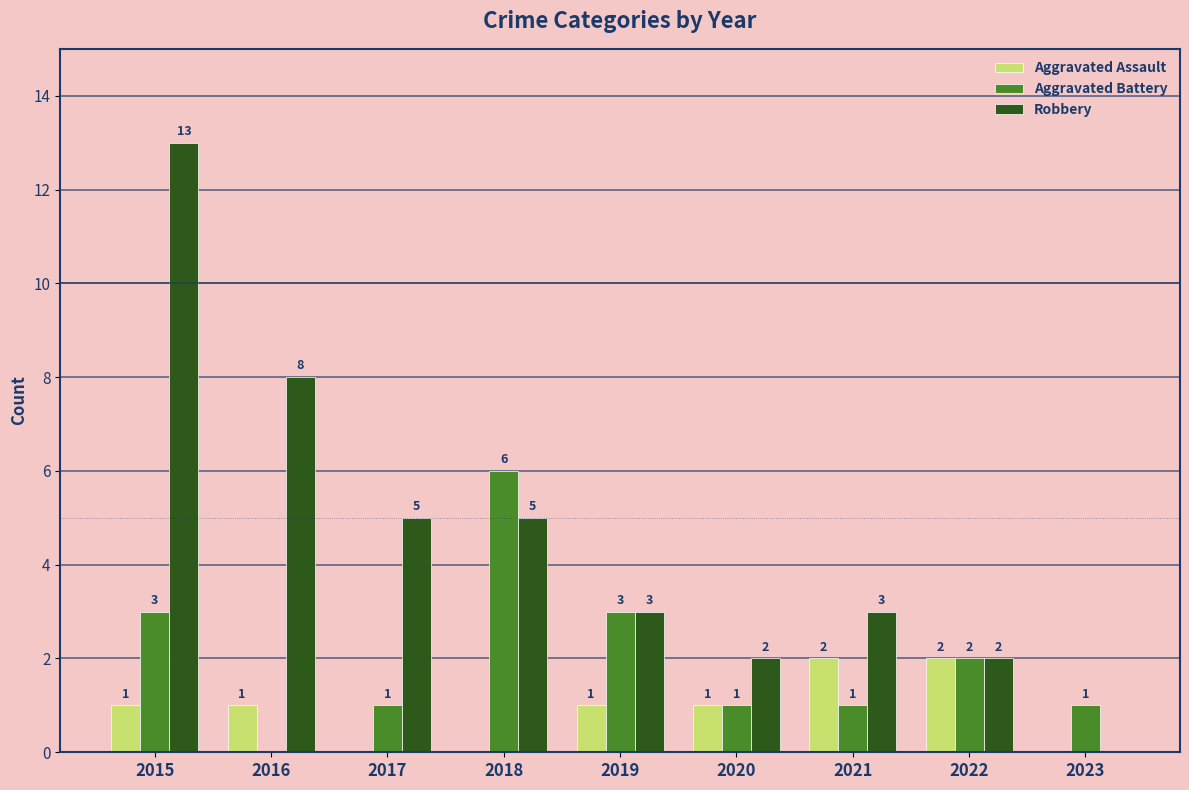

What is the sum of all Robbery values?

41